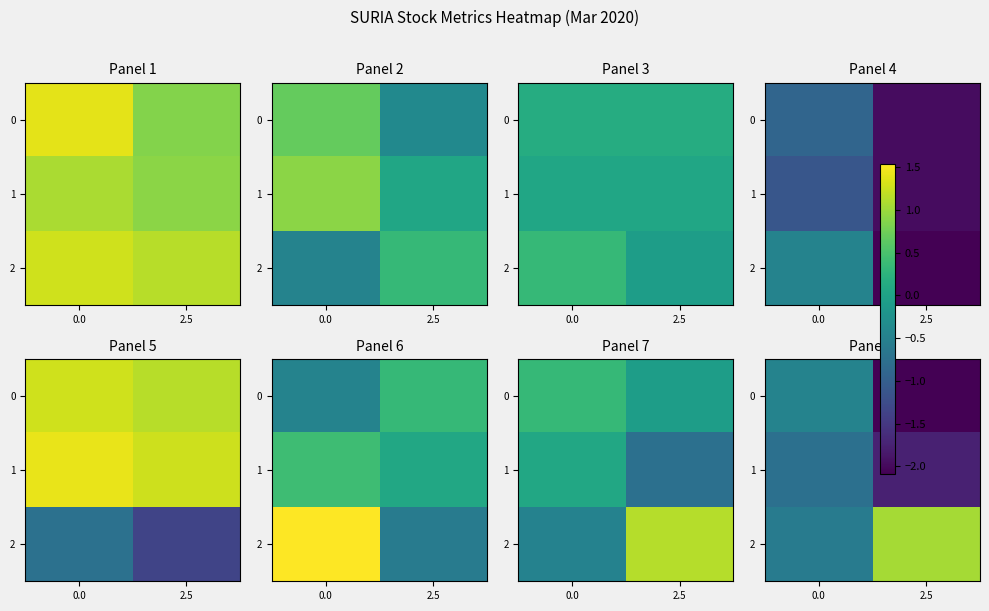

The value of 2 at 2.5 is 0.6. True or false?

False